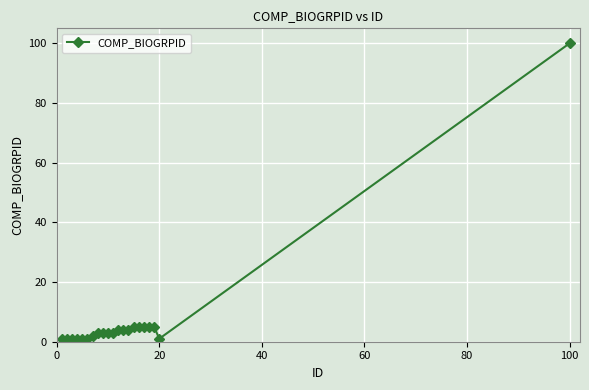

Reading left to right, what are all the values shown in this chart?

1	1	1	1	1	1	2	3	3	3	3	4	4	4	5	5	5	5	5	1	100